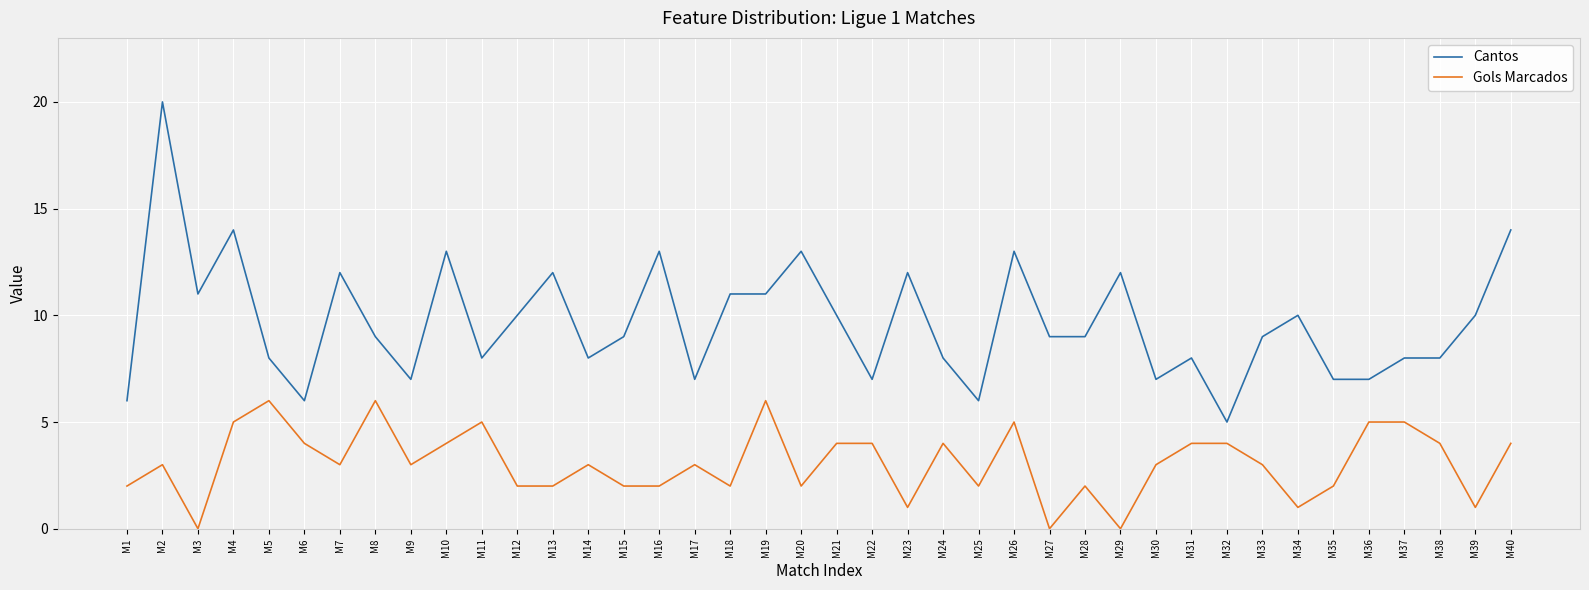

What is the difference between the second highest and second lowest values in the Cantos series?

8